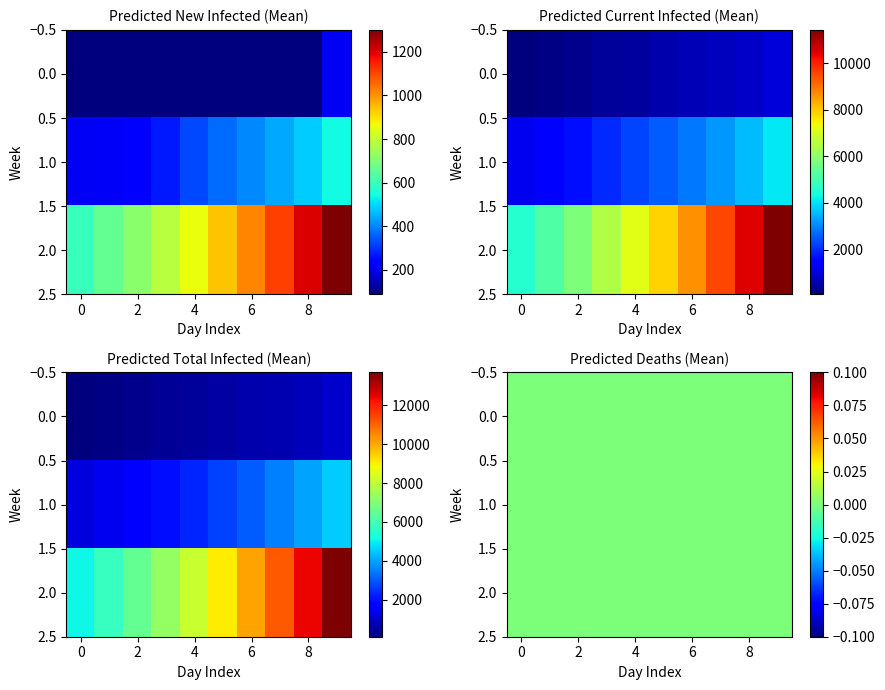

Reading left to right, extract all data points from this chart.

predicted_new_infected_mean: 89	89	89	89	89	89	89	89	89	213	212	221	237	273	327	369	403	441	486	542	599	657	718	784	857	936	1019	1107	1201	1300
predicted_current_infected_mean: 89	177	266	355	443	532	621	710	798	1011	1224	1444	1682	1955	2282	2562	2876	3229	3626	4079	4589	5158	5787	6482	7126	7849	8648	9518	10446	11419
predicted_total_infected_mean: 89	177	266	355	443	532	621	710	798	1011	1224	1444	1682	1955	2282	2650	3053	3495	3981	4522	5121	5778	6496	7280	8137	9073	10093	11200	12401	13701
predicted_deaths_mean: 0	0	0	0	0	0	0	0	0	0	0	0	0	0	0	0	0	0	0	0	0	0	0	0	0	0	0	0	0	0